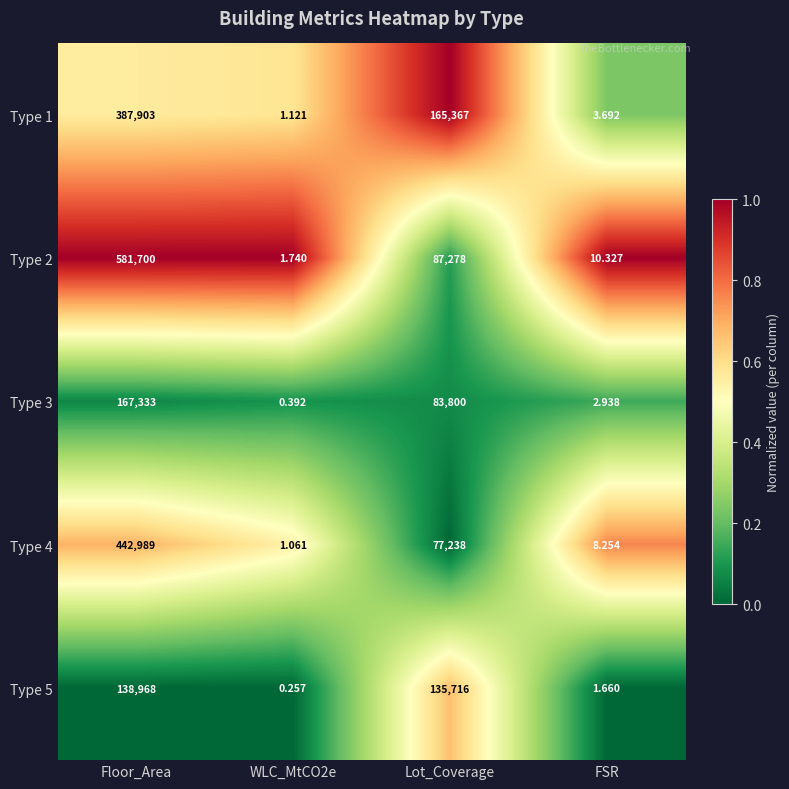

Rank the series by their maximum value, from highest to lowest.

Type 2, Type 4, Type 1, Type 3, Type 5